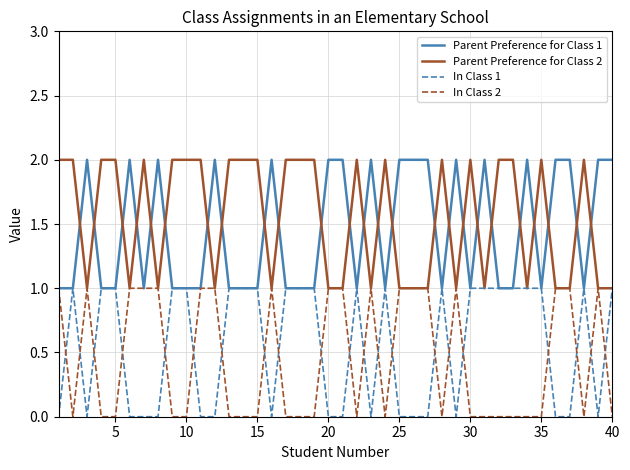

How many times do Parent Preference for Class 1 and Parent Preference for Class 2 cross each other?

25